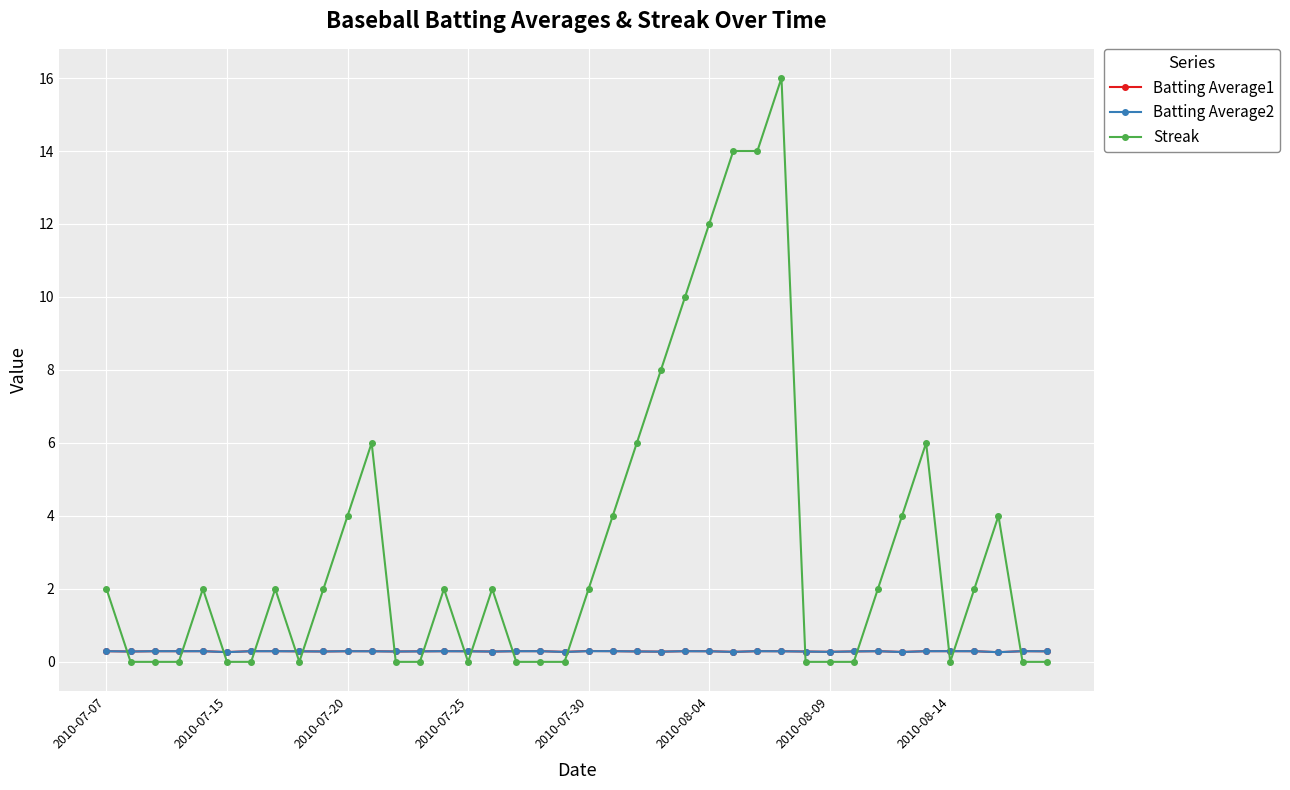

At how many categories does at least one series exceed 5?

9